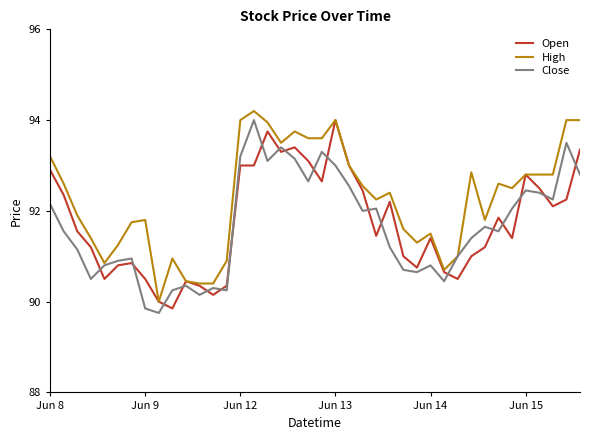

True or false: Close and Open intersect in this chart.

True